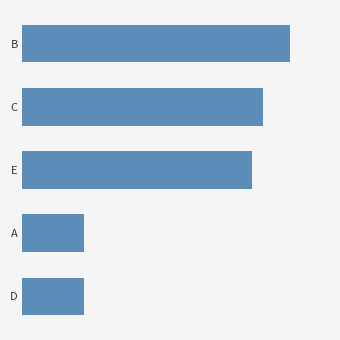

Does the chart contain any negative values?

No